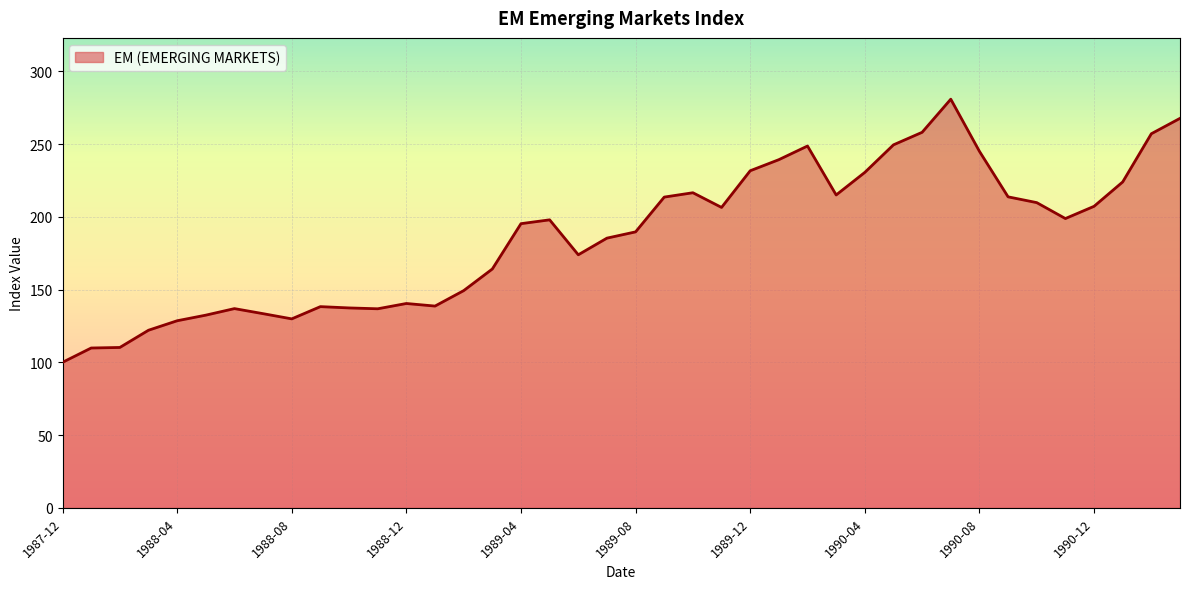

What is the difference between the maximum and minimum values?

180.8